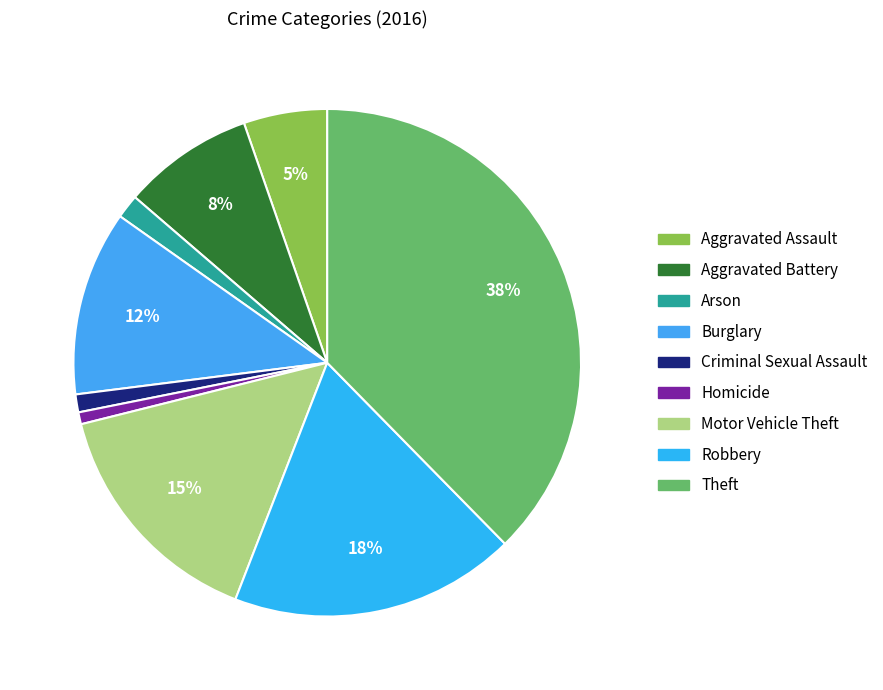

To the nearest percent, what is the average slice percentage?

11%